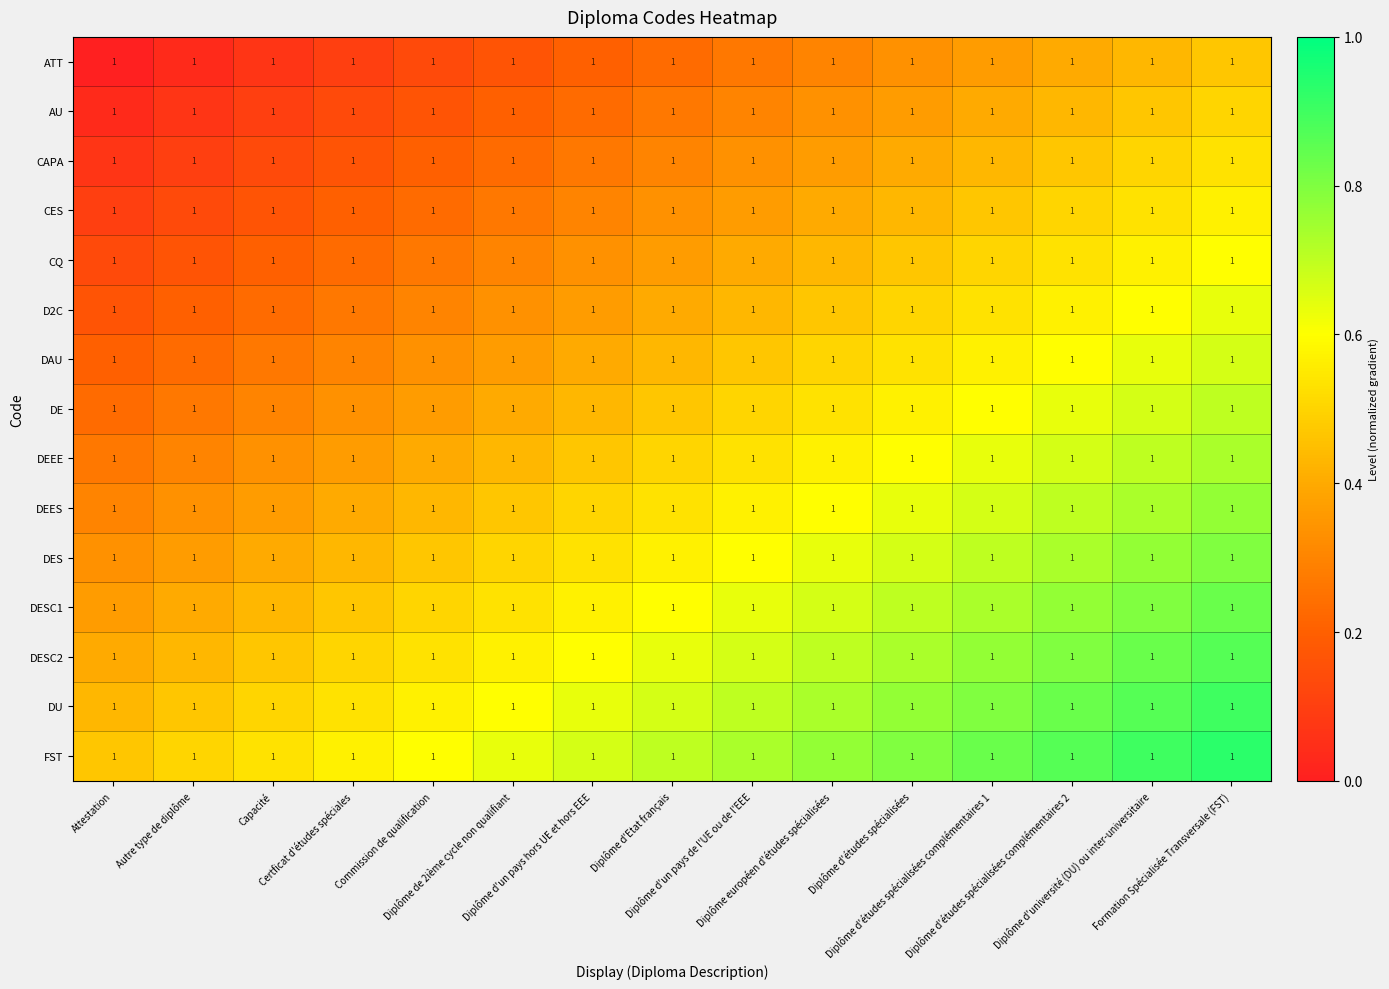

The value of DU at Formation Spécialisée Transversale (FST) is 0.9. True or false?

True